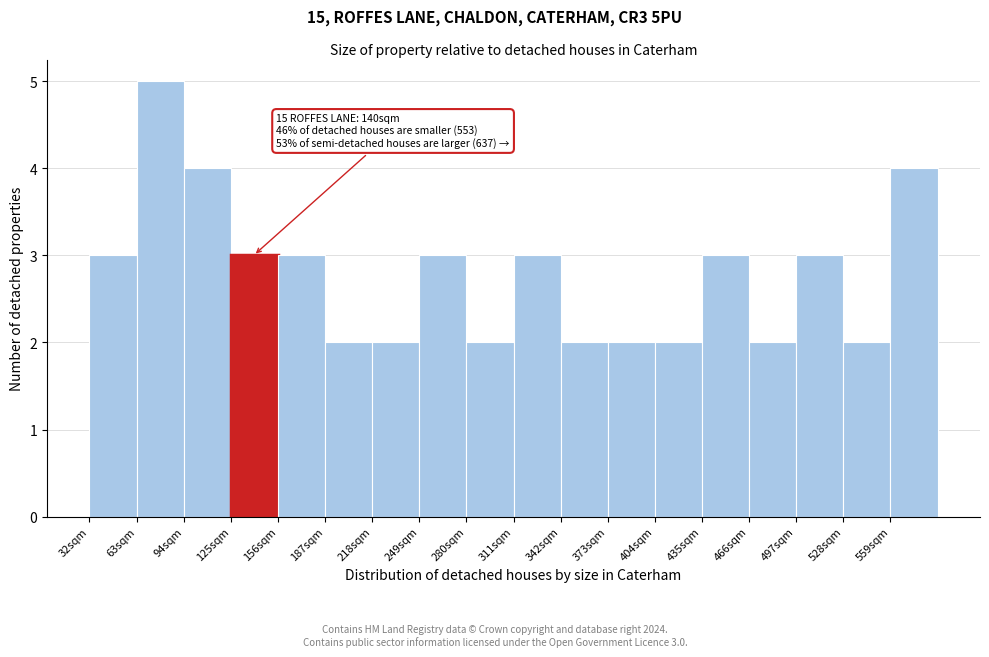

Which range on the x-axis has the tallest bar?

63 to 94